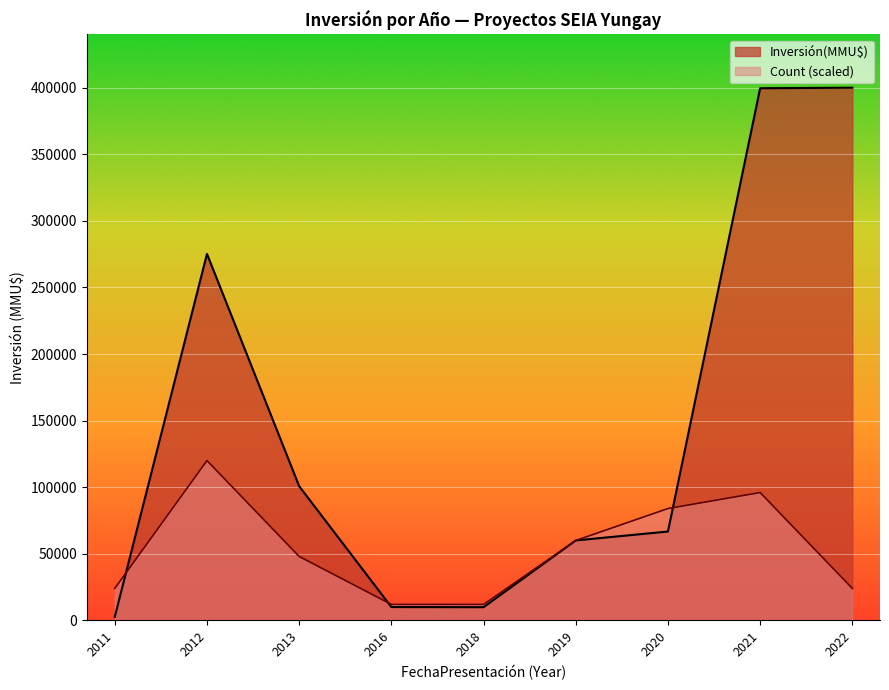

What is the highest value of the Count (scaled) series?

120000